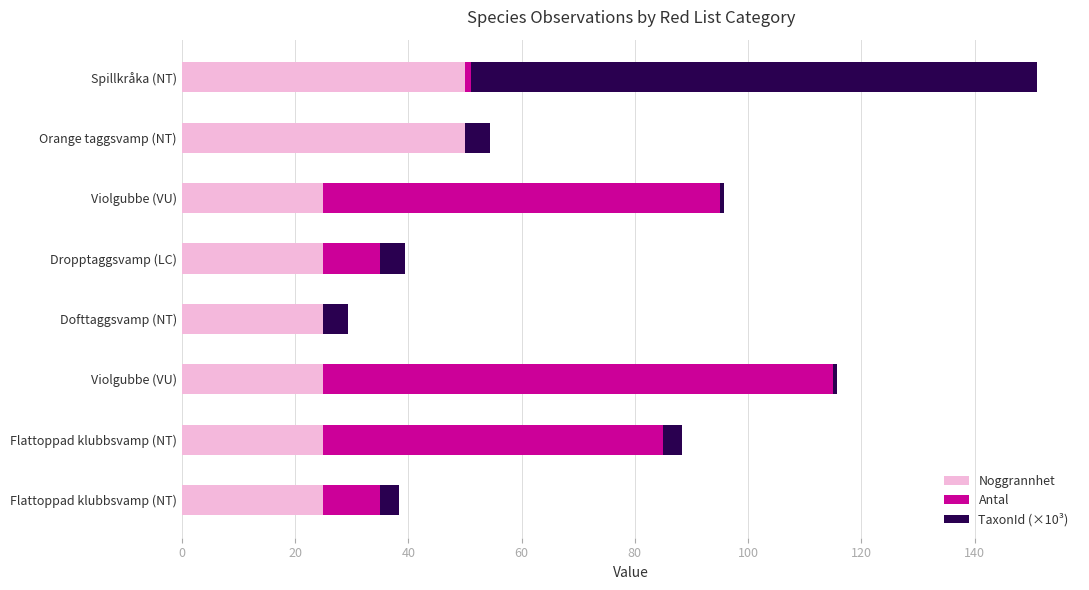

How many categories are shown in the chart?

8